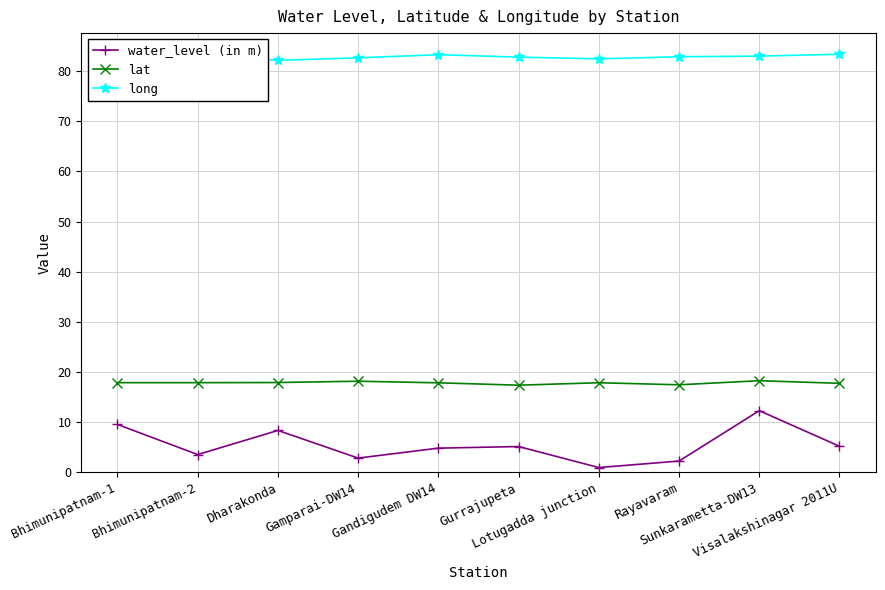

At which category does long reach its first local valley?

Dharakonda